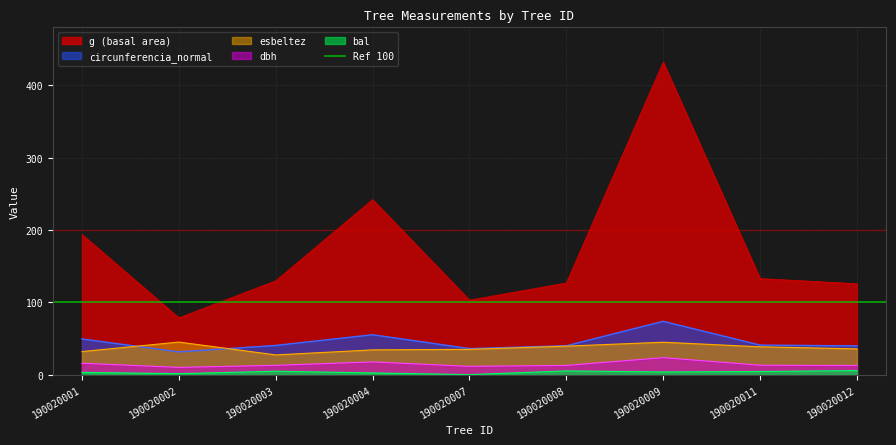

Which category has the lowest value across all series?

190020007